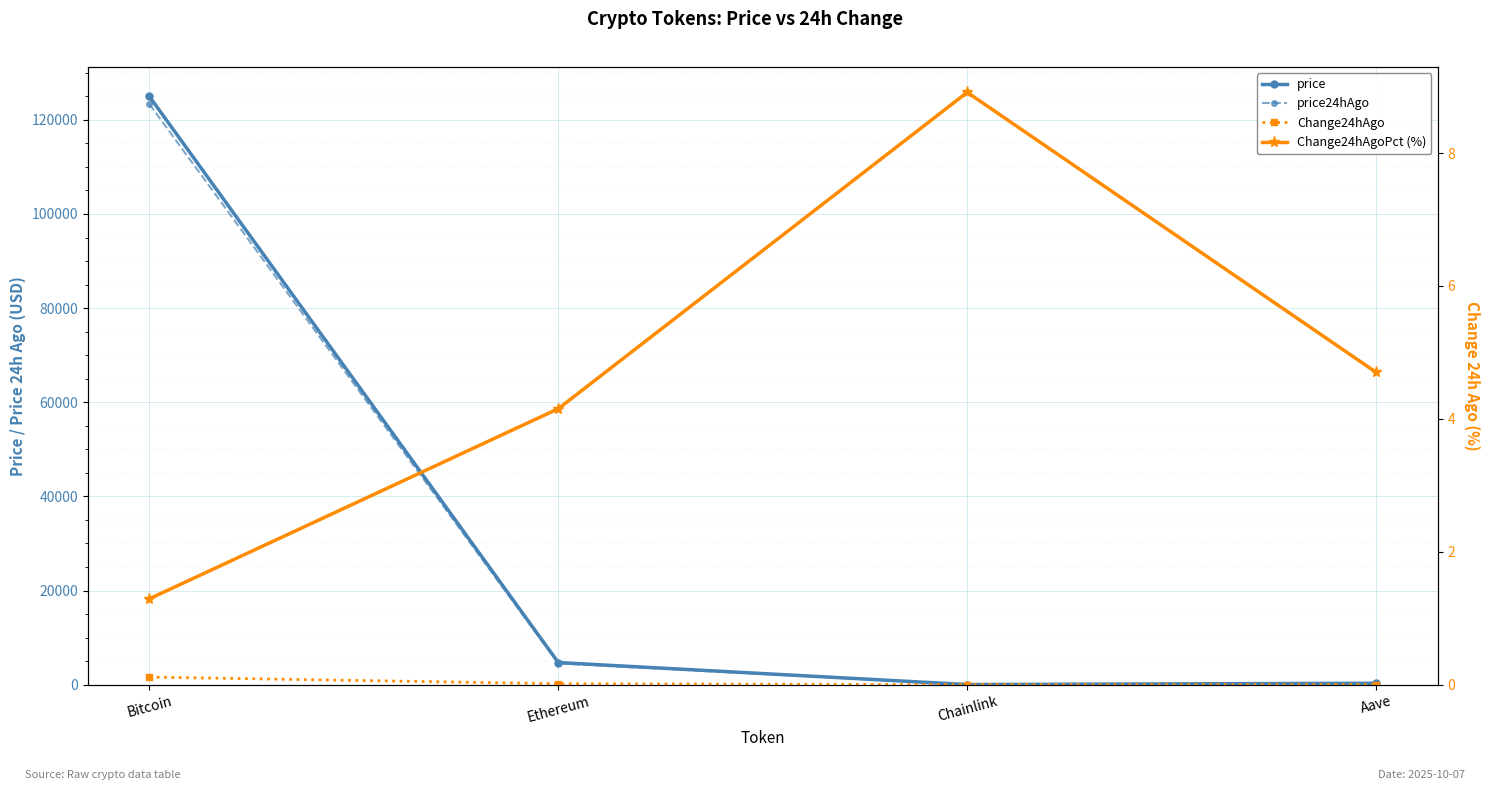

Is the value of price24hAgo at Chainlink greater than the value of Change24hAgo at Aave?

Yes